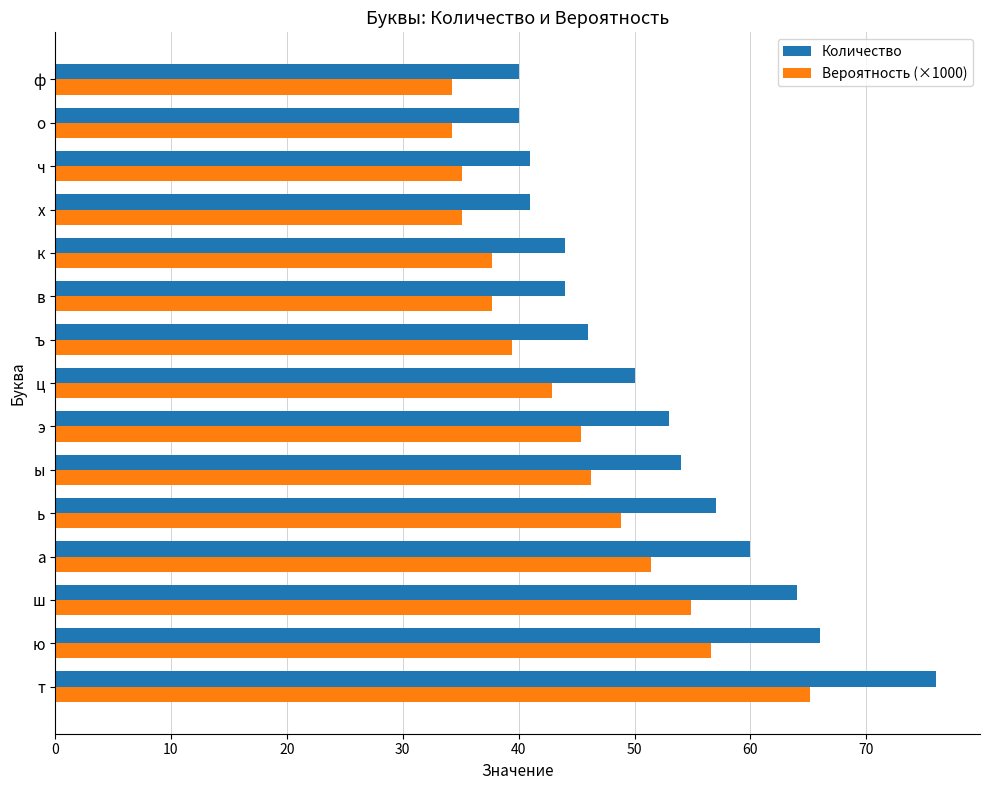

What is the lowest value of the Количество series?

40.0